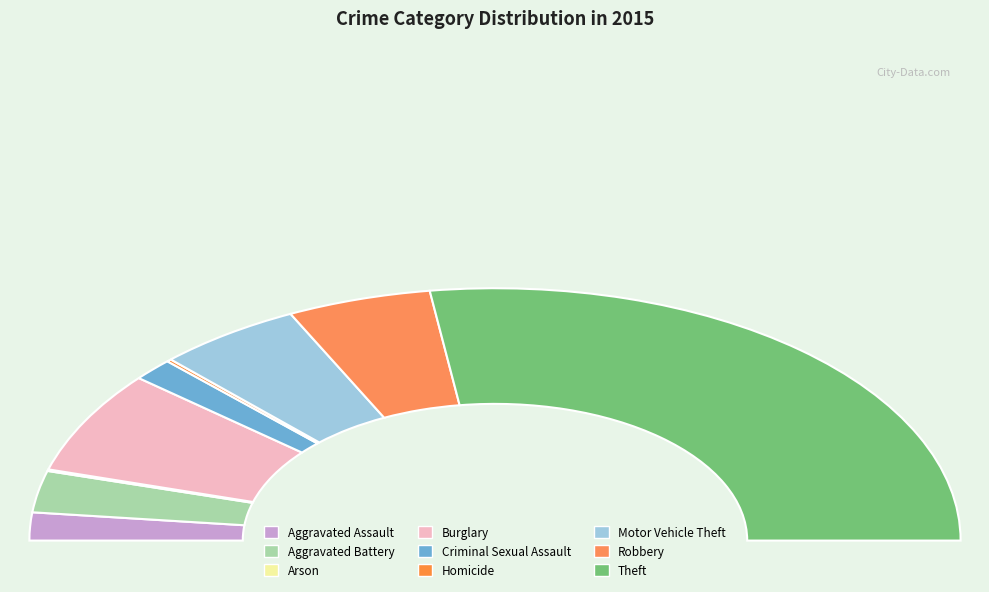

To the nearest percent, what is the average slice percentage?

11%